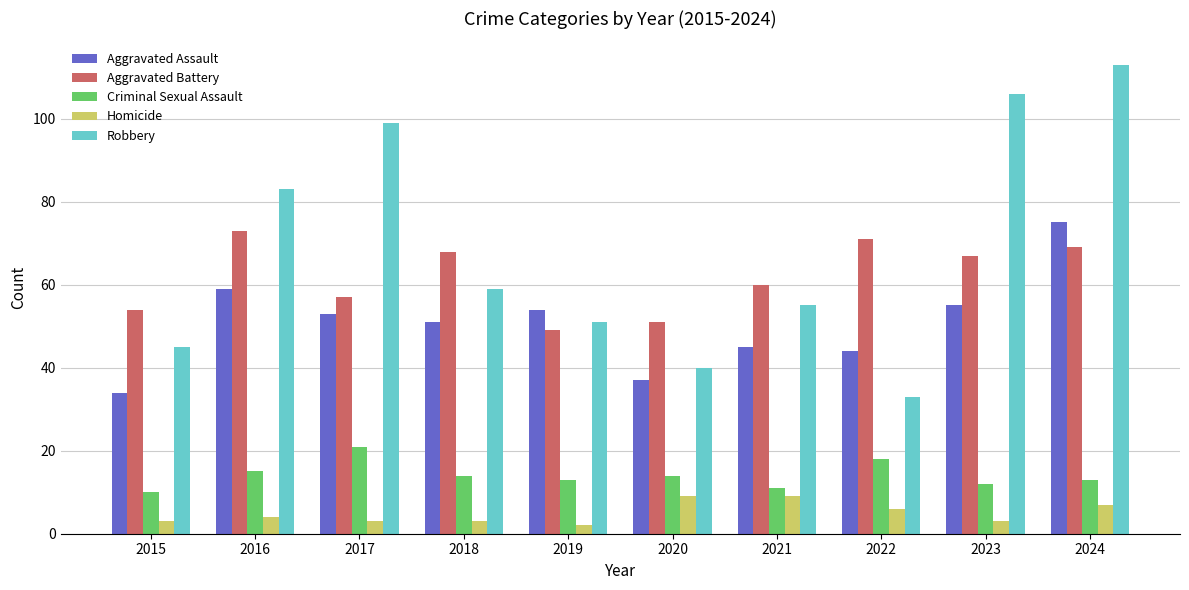

What is the value of the Homicide bar at the 9th from the left?

3